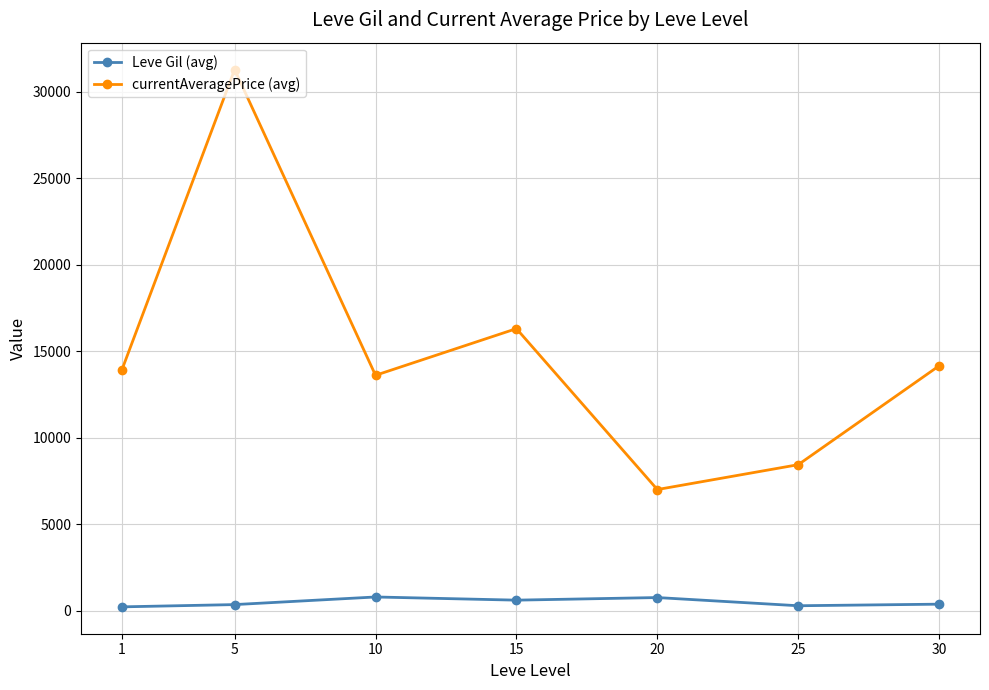

What is the greatest value displayed?

31281.8